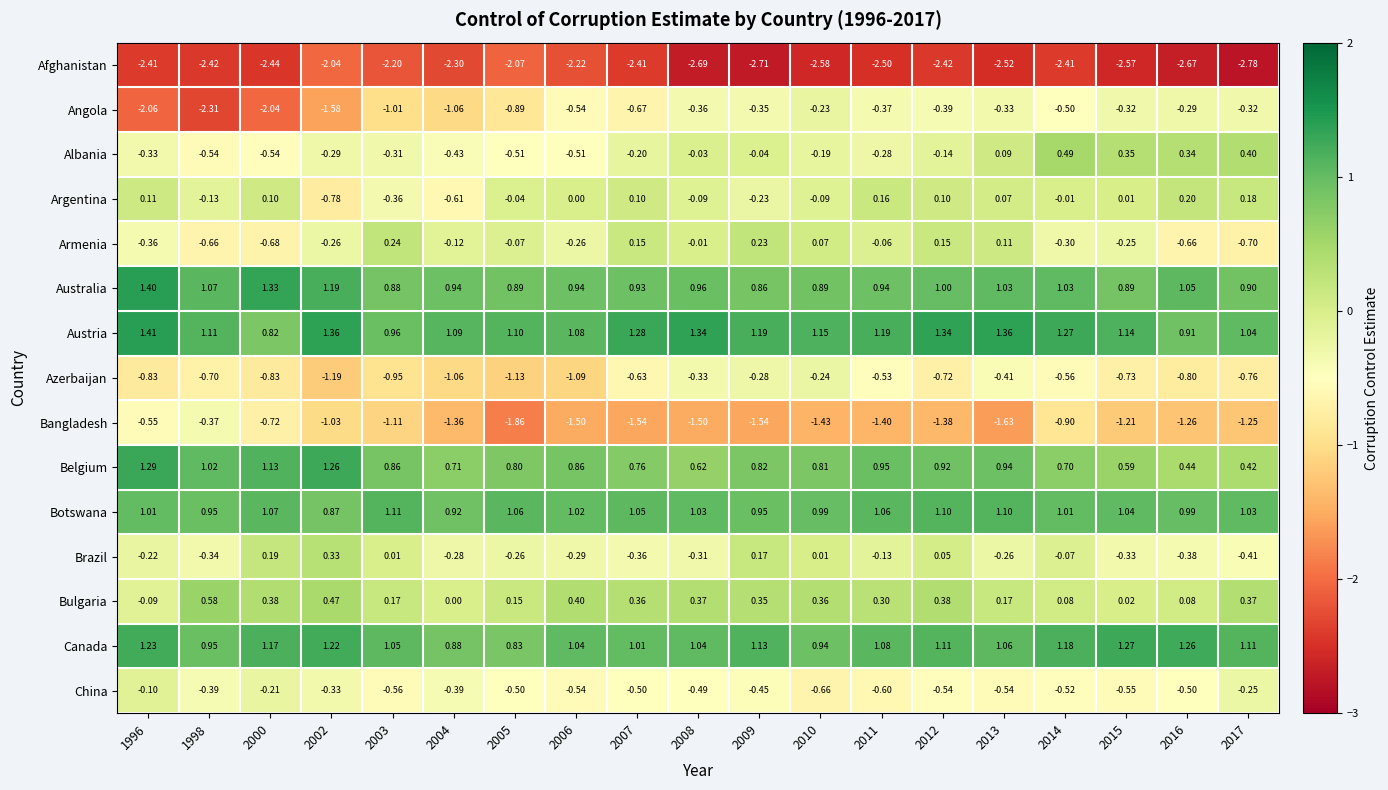

Is the value of Bangladesh at 1998 greater than the value of Albania at 2003?

No